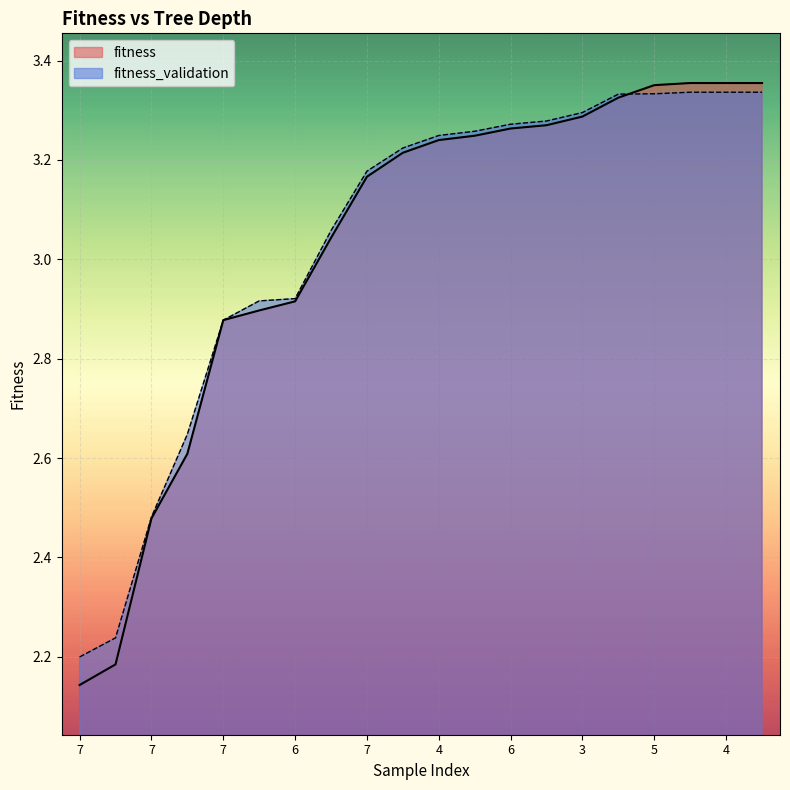

Which series has the widest spread of values?

fitness